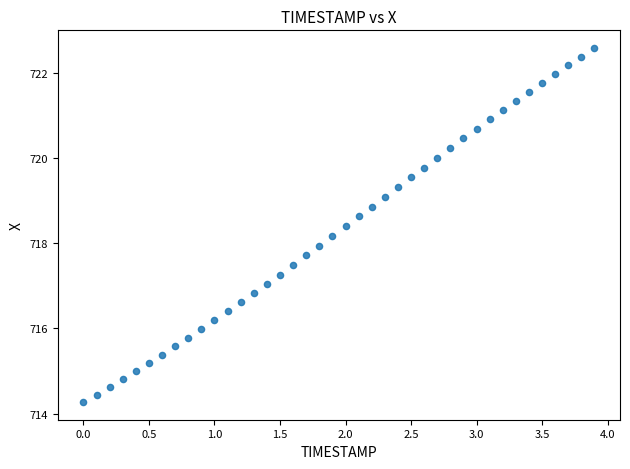

What is the range of Y values (max minus min)?

8.3